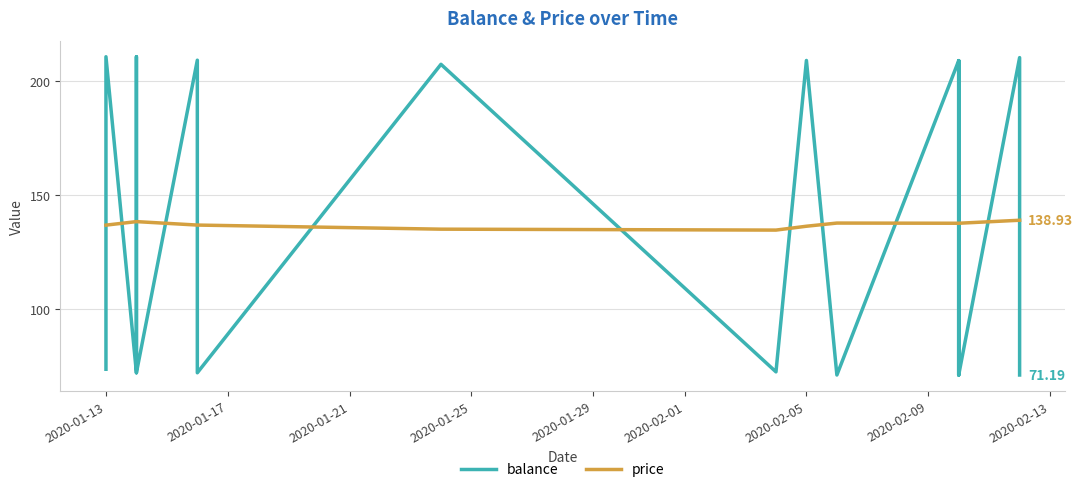

Which series has the widest spread of values?

balance